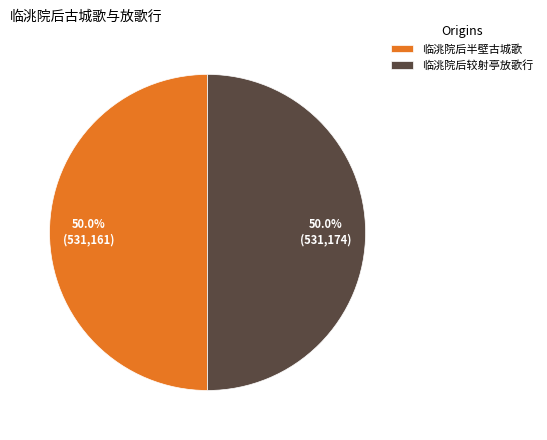

Count the number of slices in the pie.

2